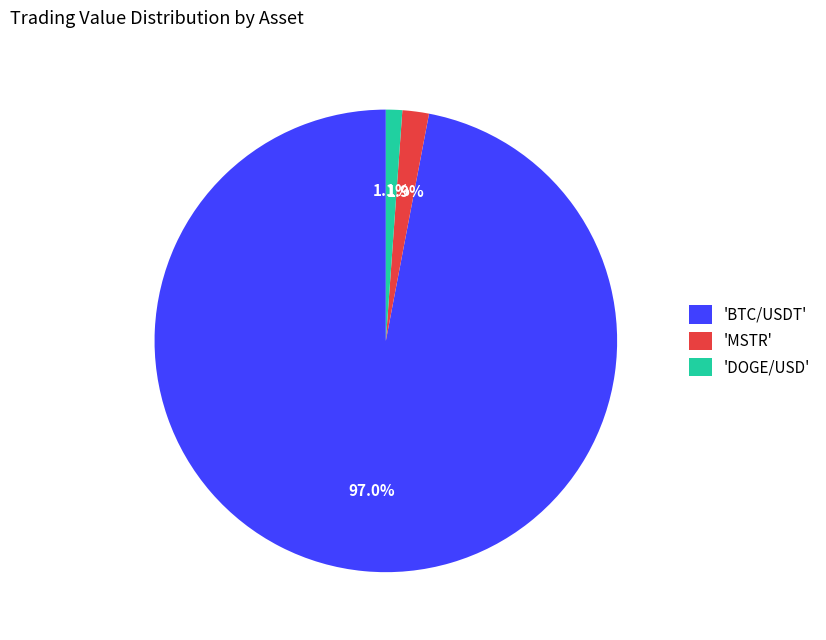

What is the total percentage of 'BTC/USDT' and 'MSTR'?

98.9%